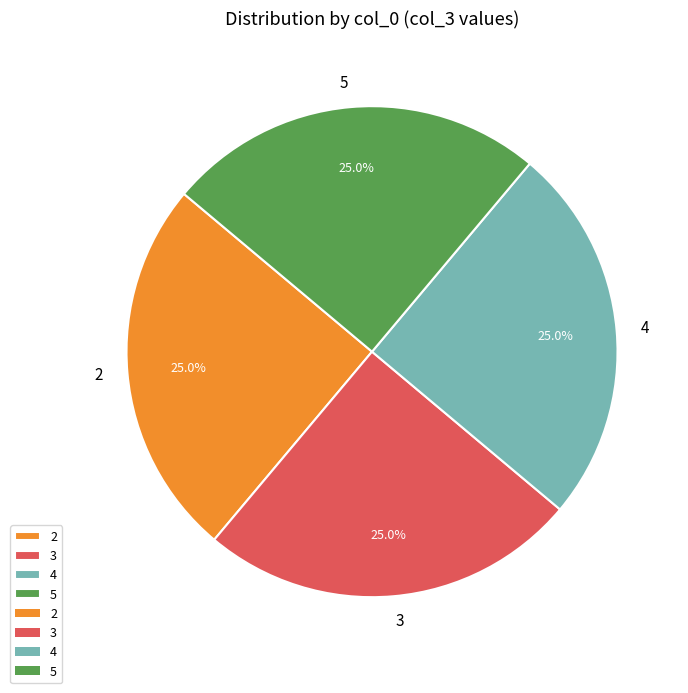

The 3 slice represents 38% of the pie. True or false?

False